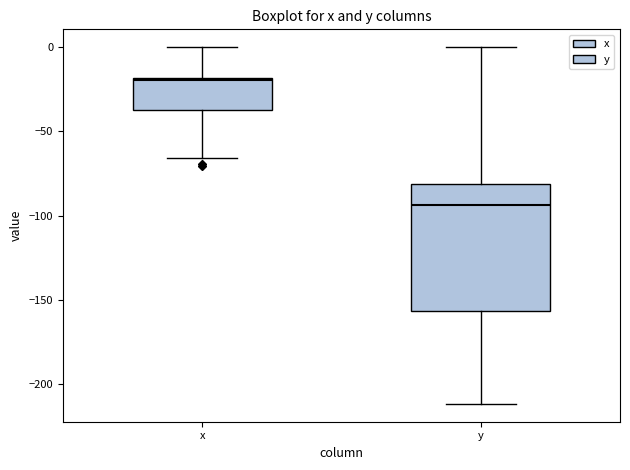

Reading left to right, transcribe this box plot: for each box, give where its median line is, the range the box spans, and where its two whiskers end, as read against the y-axis. The values are not printed on the chart, so give them approximately, as read against the axis.

x: median -20, box -35 to -20, whiskers -65 to 0
y: median -95, box -155 to -80, whiskers -210 to 0